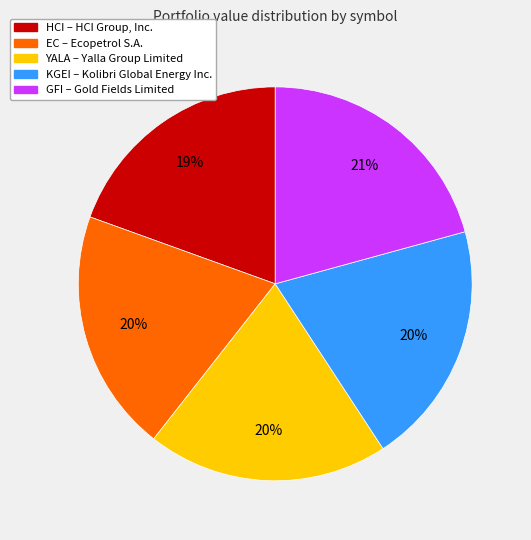

What is the largest slice in the pie chart?

GFI